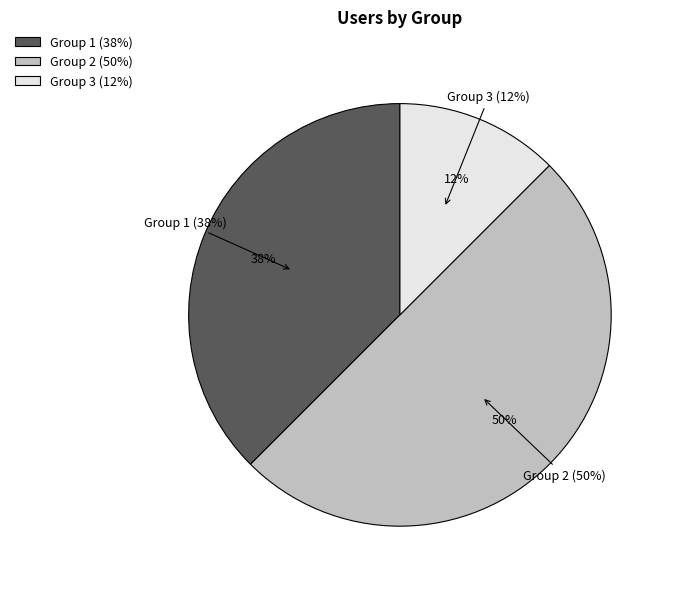

How many segments does this pie chart have?

3